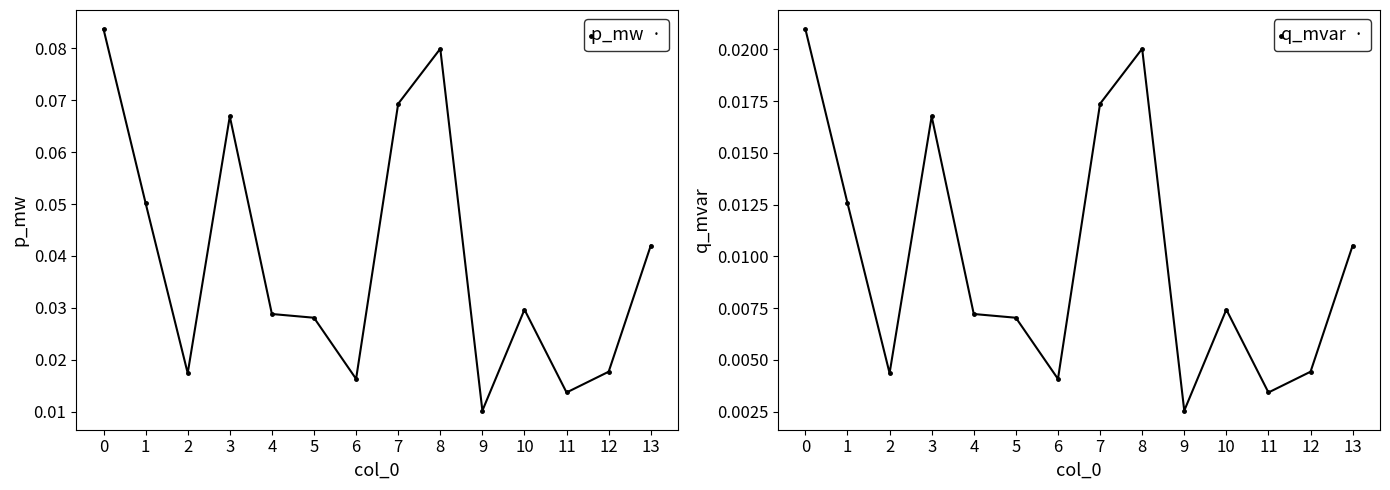

Which series has the largest range (max minus min)?

p_mw